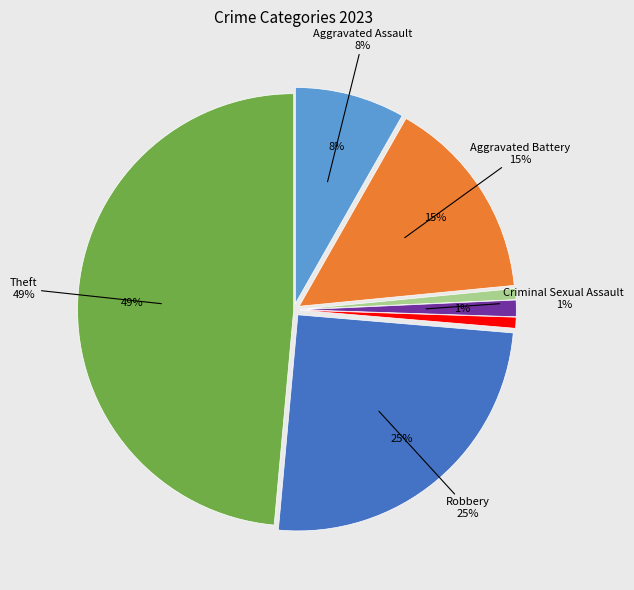

To the nearest percent, what portion does Aggravated Battery represent?

15%